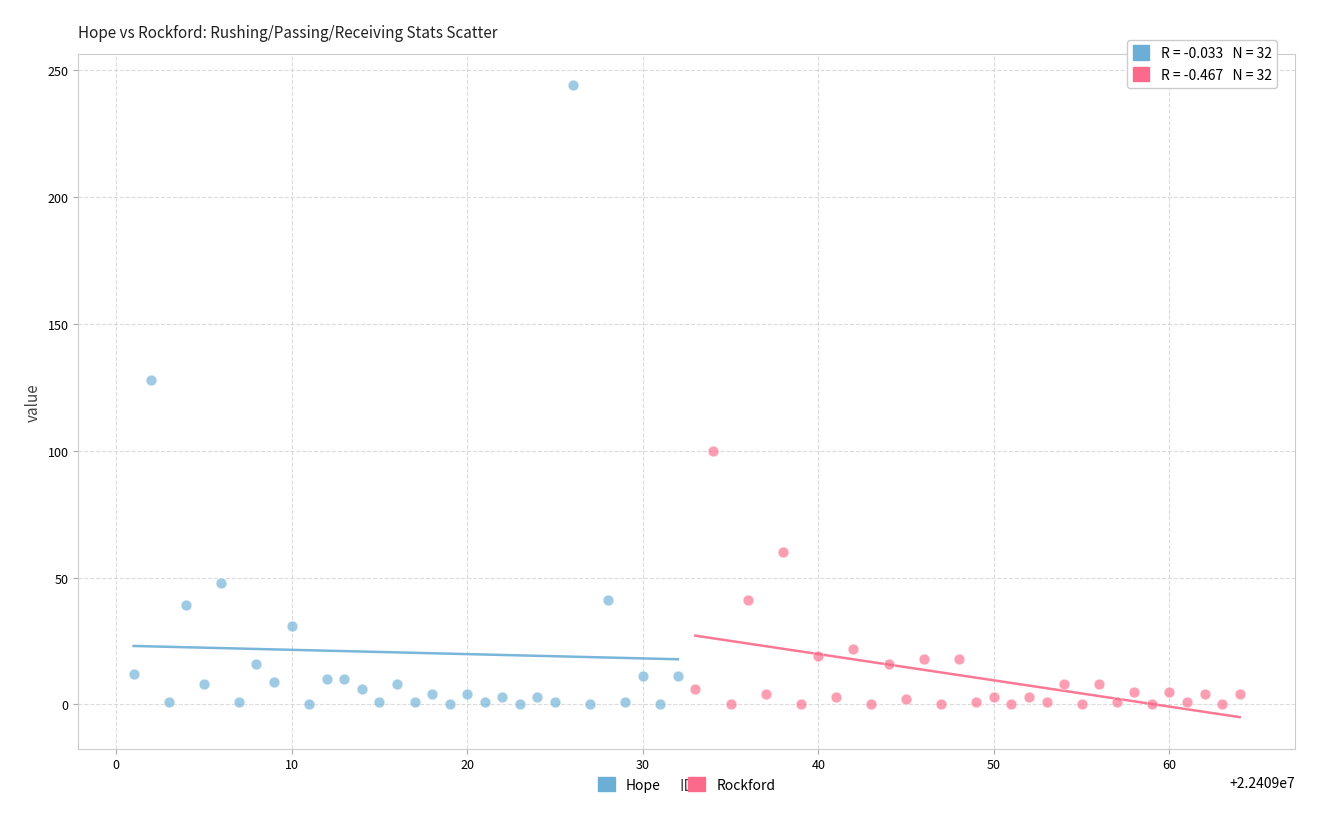

Which series has the widest spread of Y values?

Hope